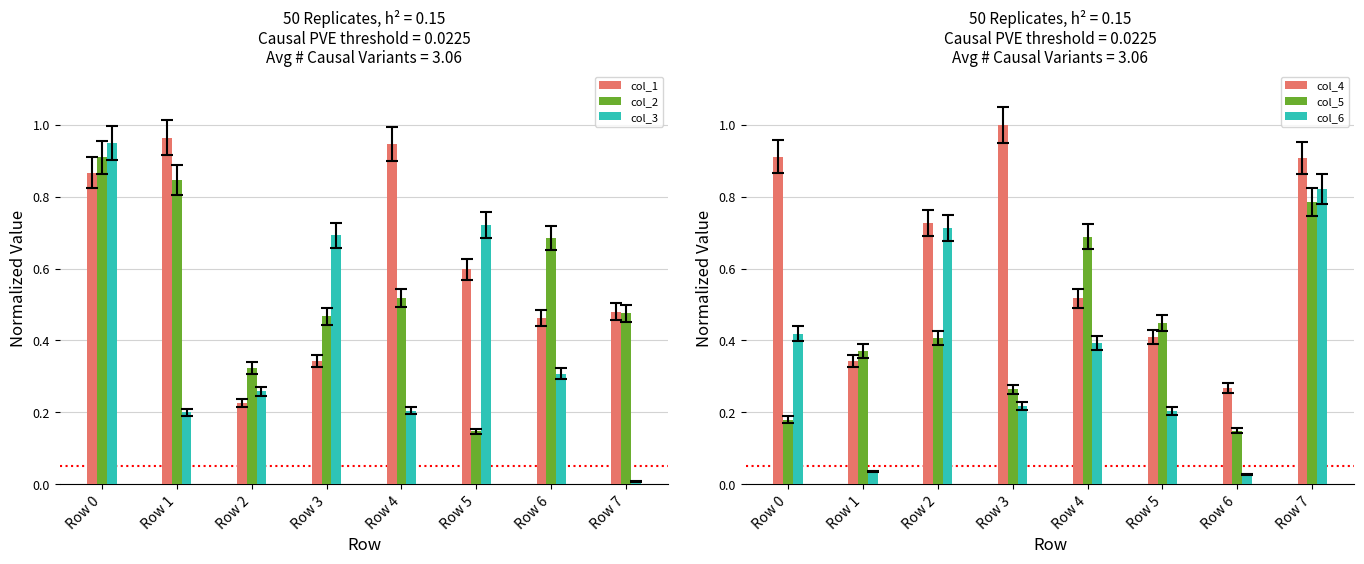

What is the sum of the col_2 values at Row 3 and Row 2?

0.8